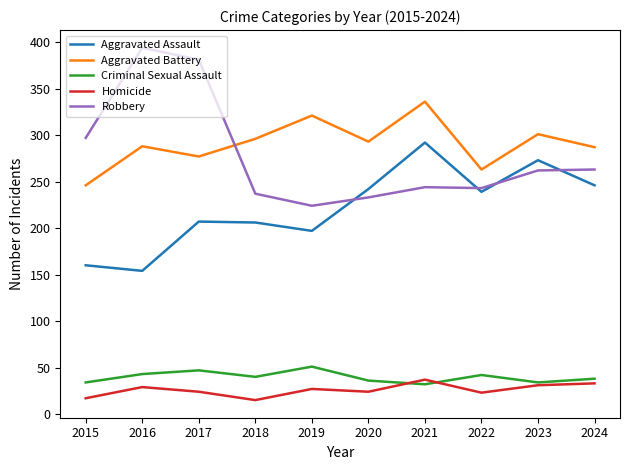

Where does the Homicide series first go above 27?

2016